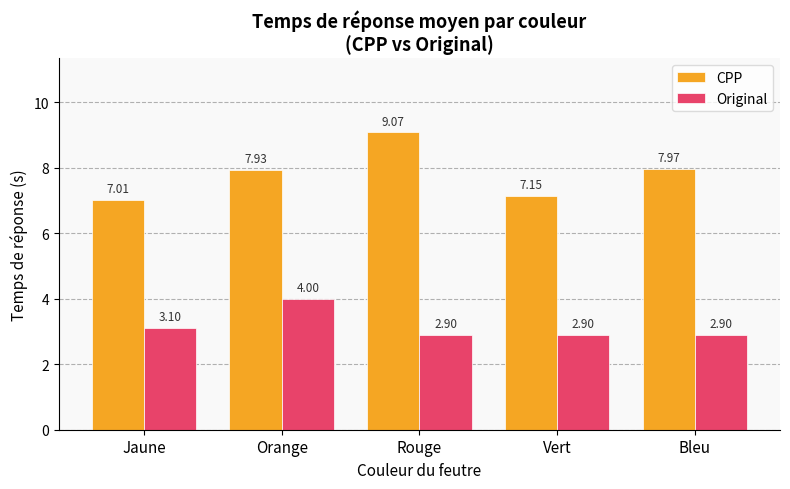

What is the label of the 5th bar from the right?

Jaune